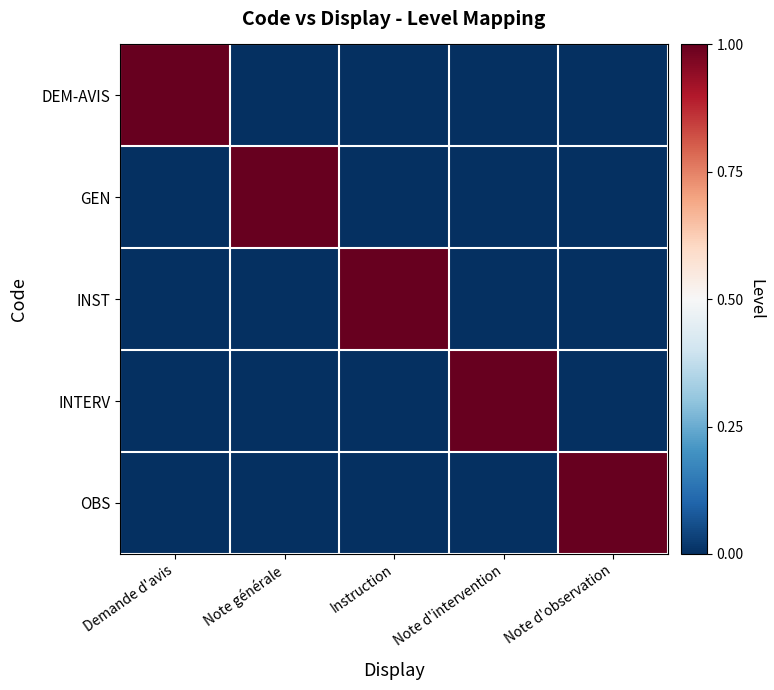

What is the highest value of the INST series?

1